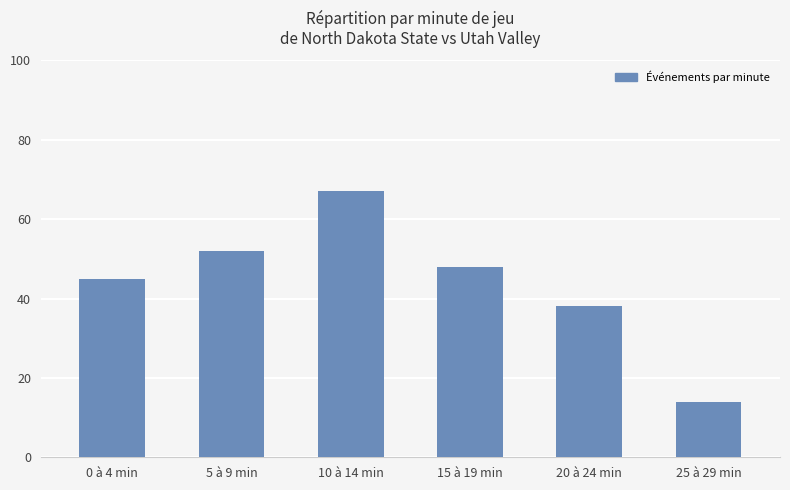

What is the value of the 4th bar from the left?

48